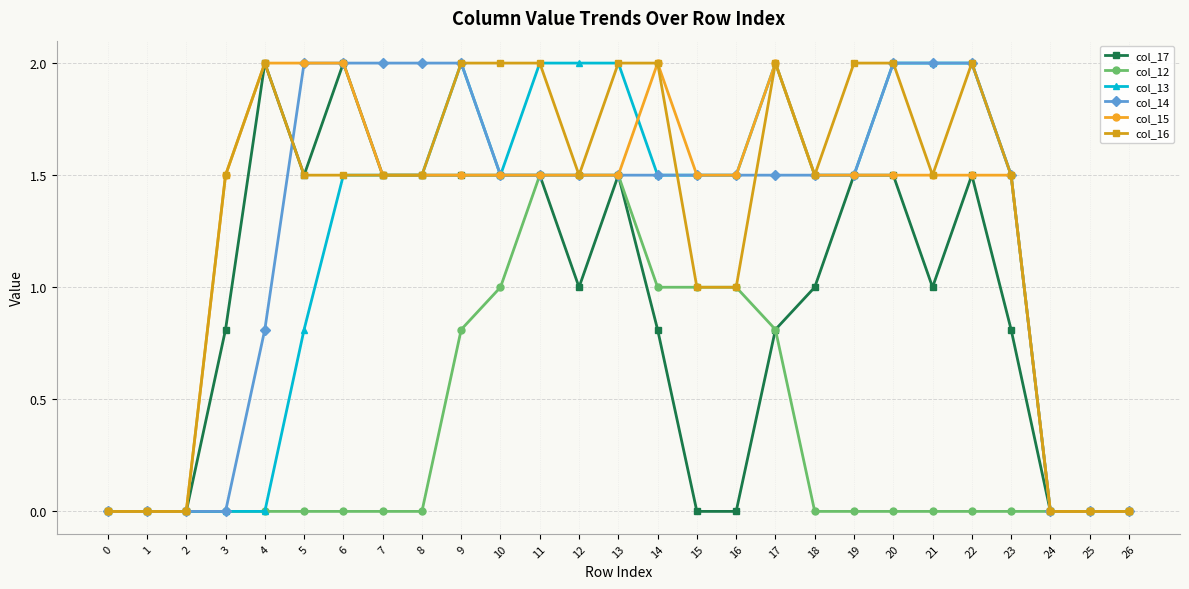

True or false: col_16 has more than 0 interior local peaks.

True